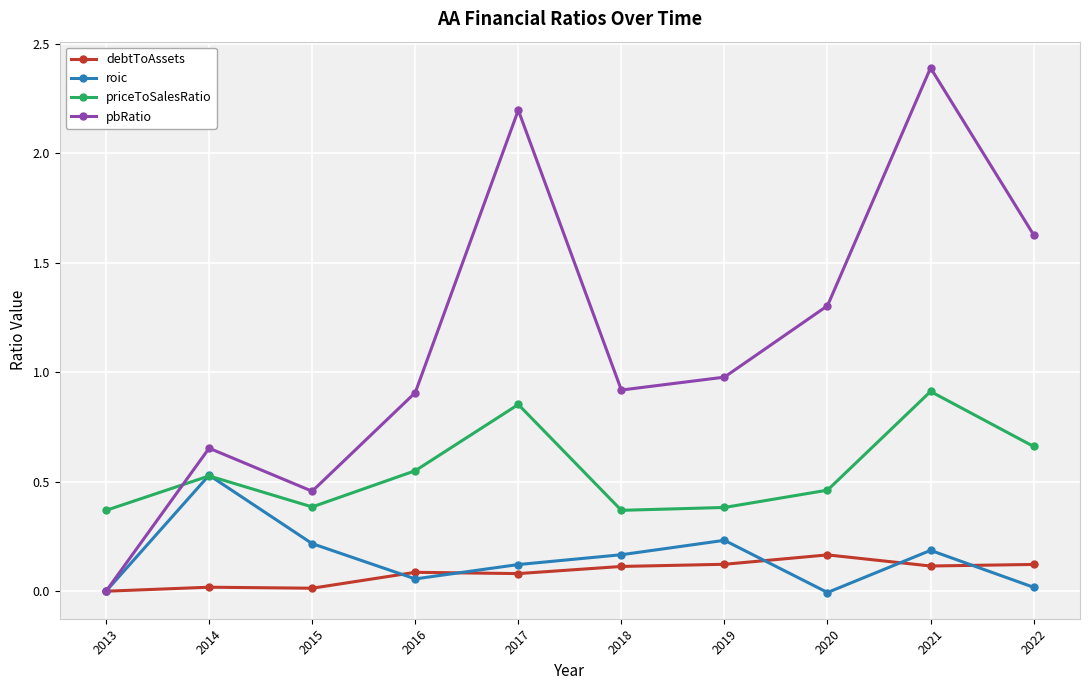

What is the total value across all series at 2017?

3.3